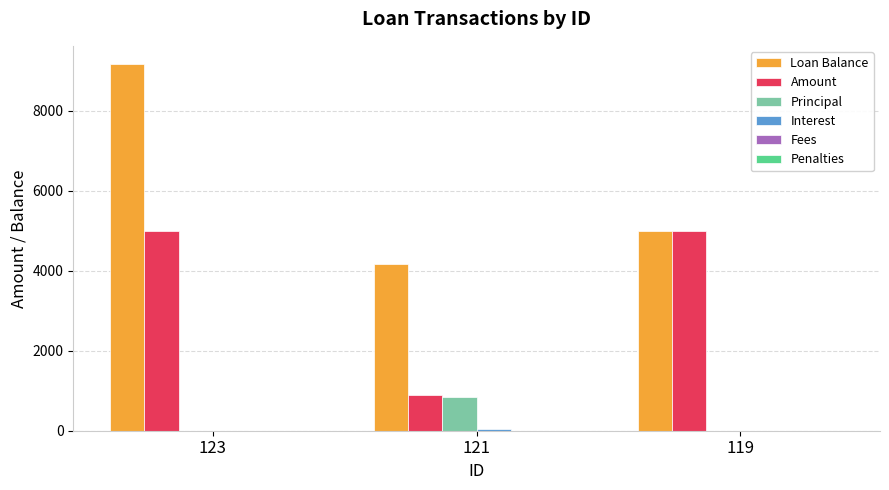

The value of Loan Balance at 123 is 15561.4. True or false?

False